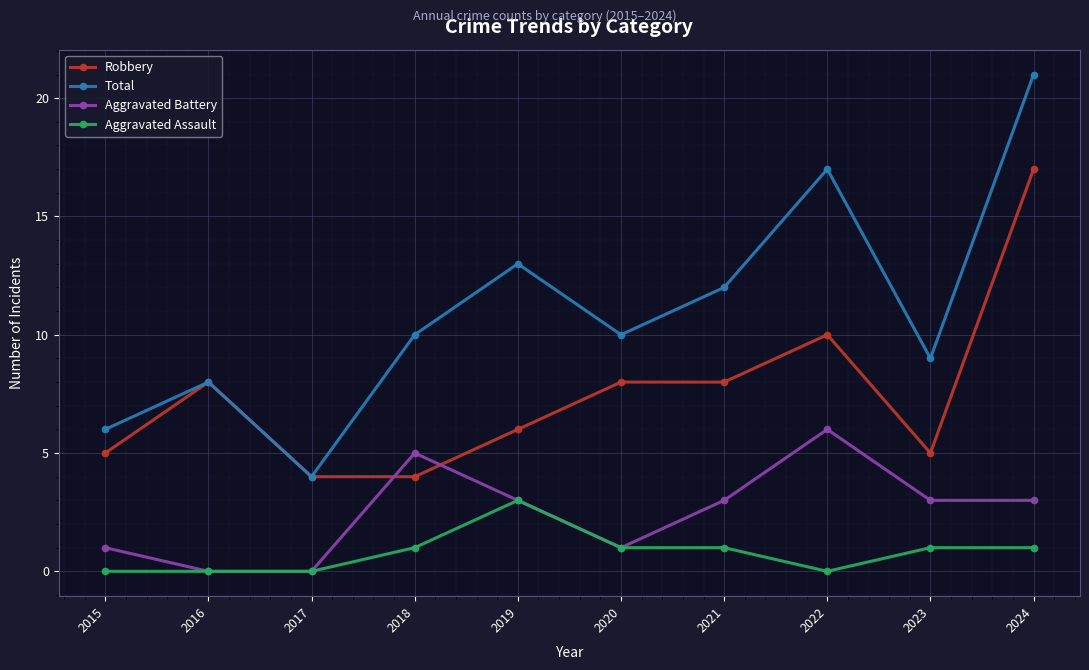

What is the total value across all series at 2019?

25